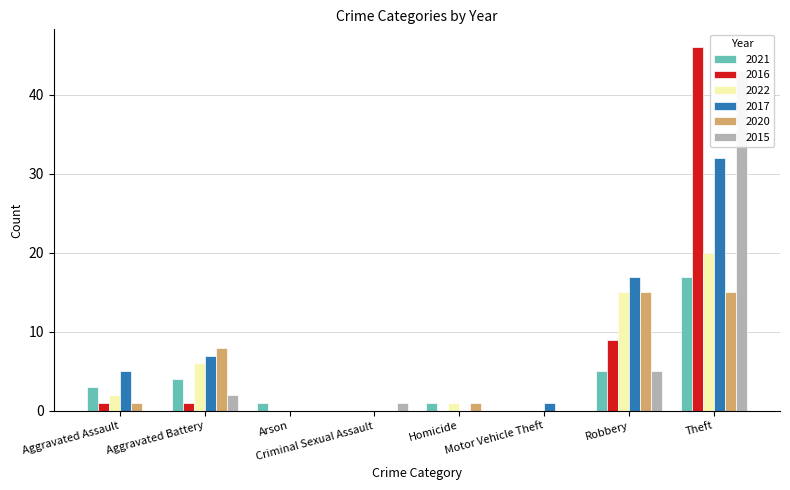

What are all the series names shown in the legend?

2021, 2016, 2022, 2017, 2020, 2015